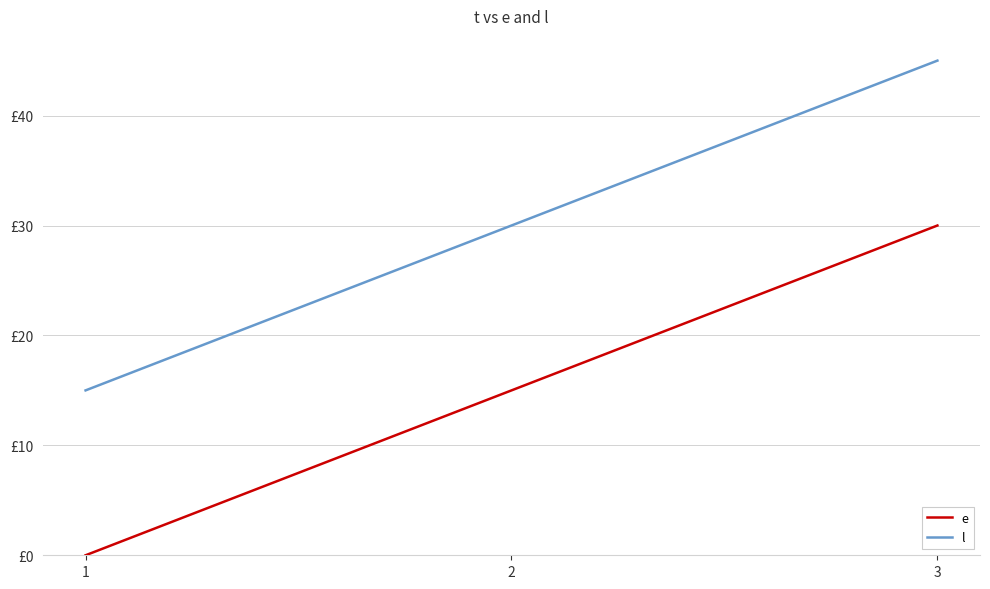

Reading right to left, transcribe all the data shown in this chart.

e: 30	15	0
l: 45	30	15